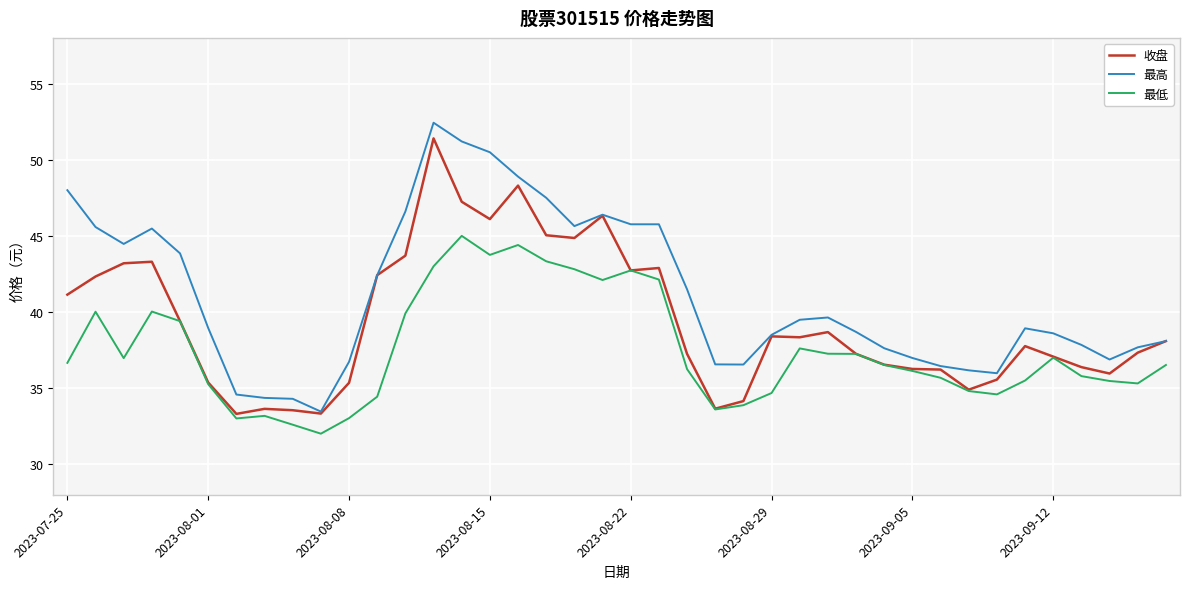

What is the maximum value for 最低?

45.0